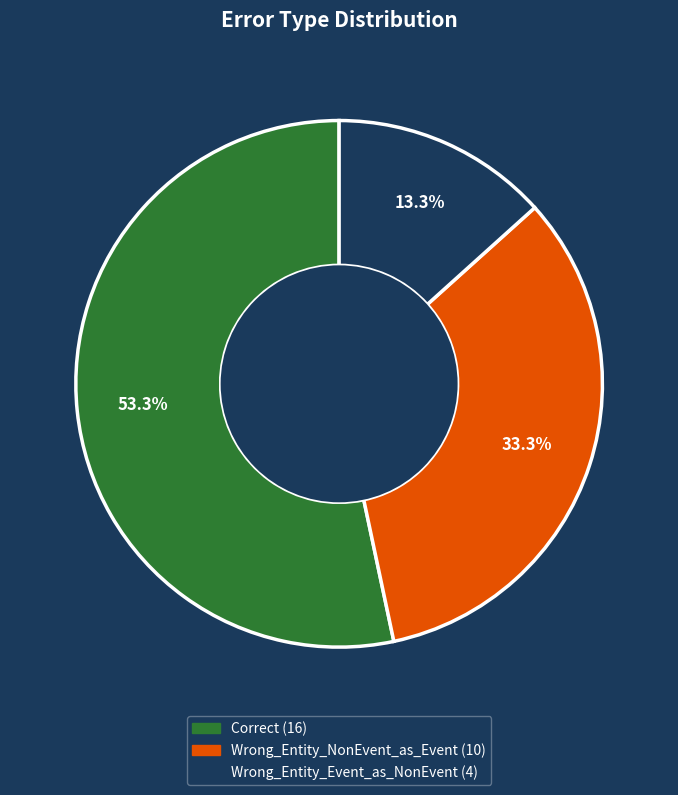

What is the ratio of the value at Wrong_Entity_NonEvent_as_Event to the value at Wrong_Entity_Event_as_NonEvent?

2.5